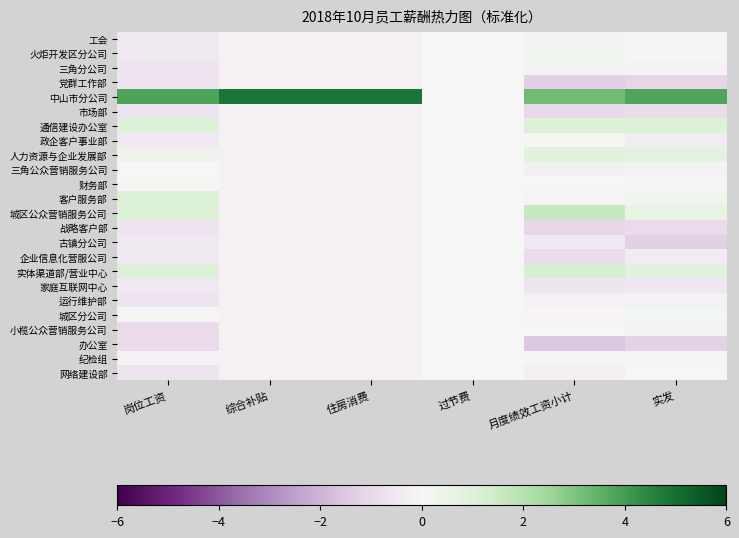

What is the greatest value displayed?

4.8